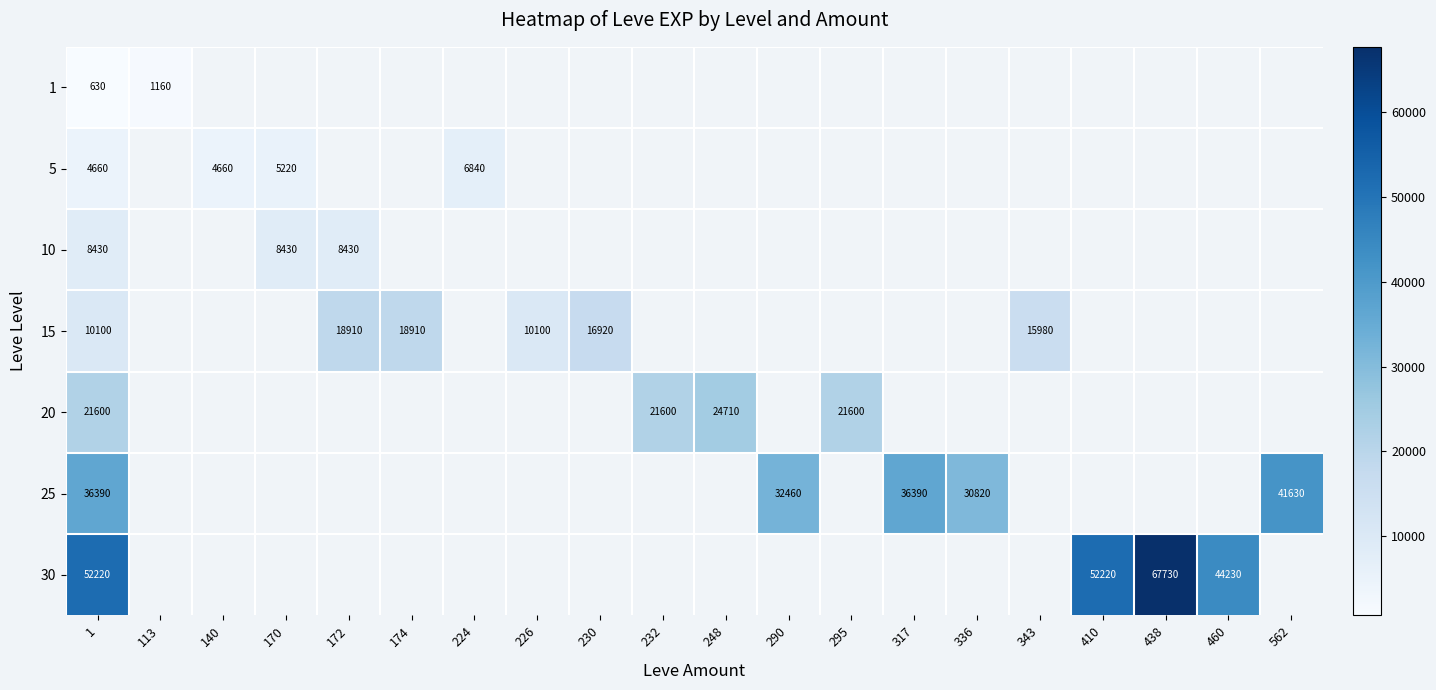

Which category has the highest value across all series?

438